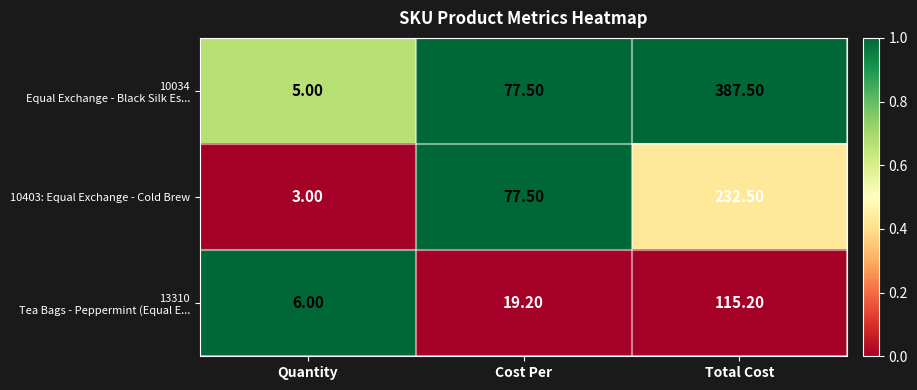

What is the difference between the highest and lowest values at Quantity?

3.0